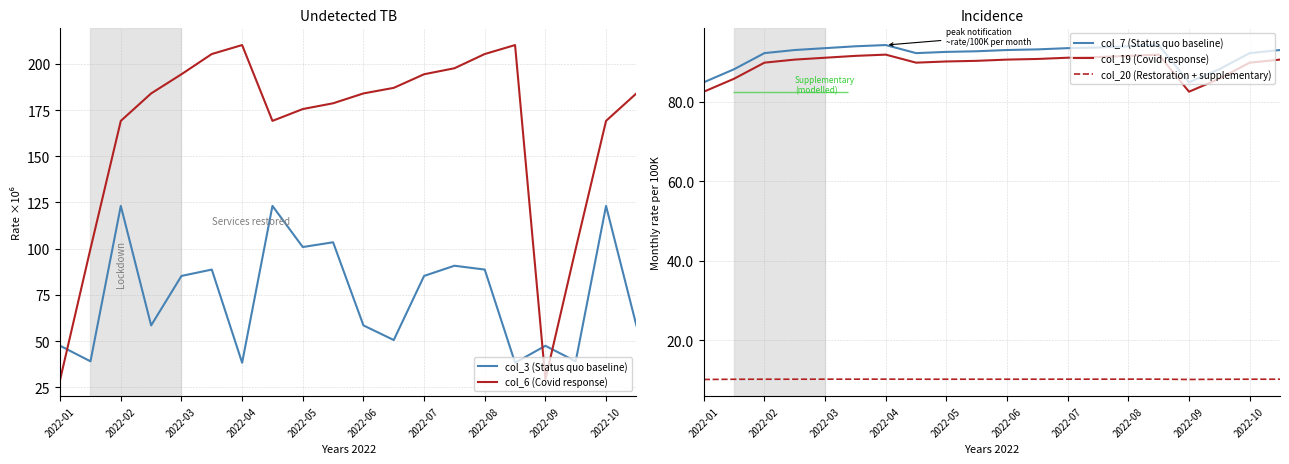

Is it true that col_6 (Covid response) equals 184.0 at 2022-06?

True